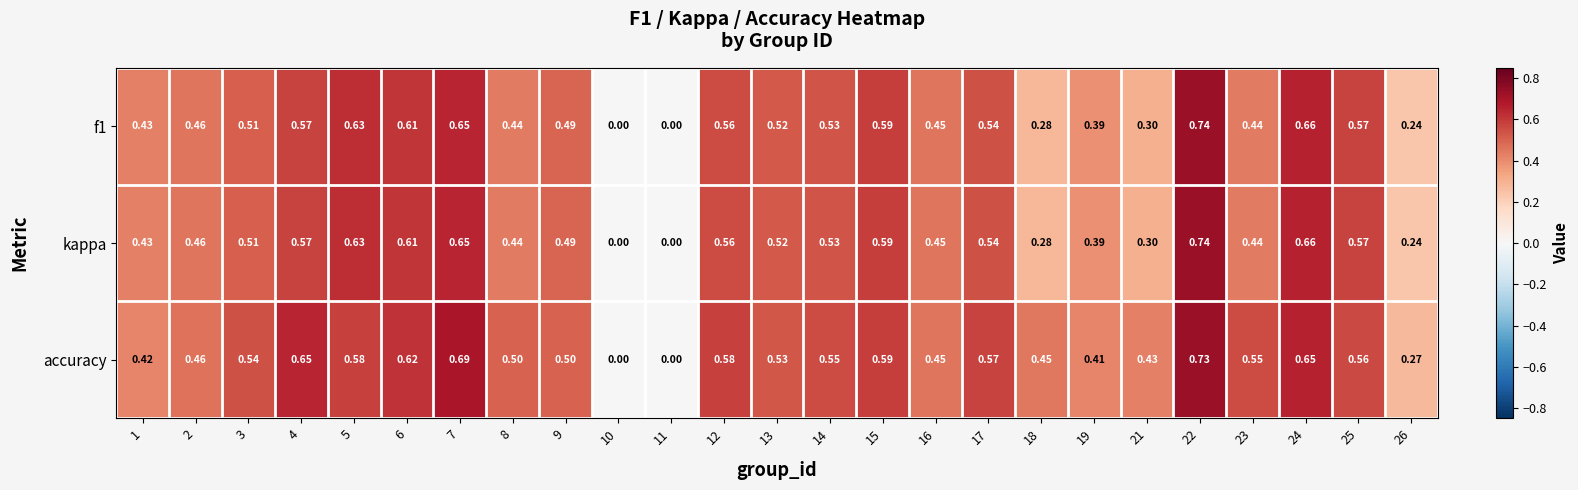

Which series has the largest total across all categories?

accuracy